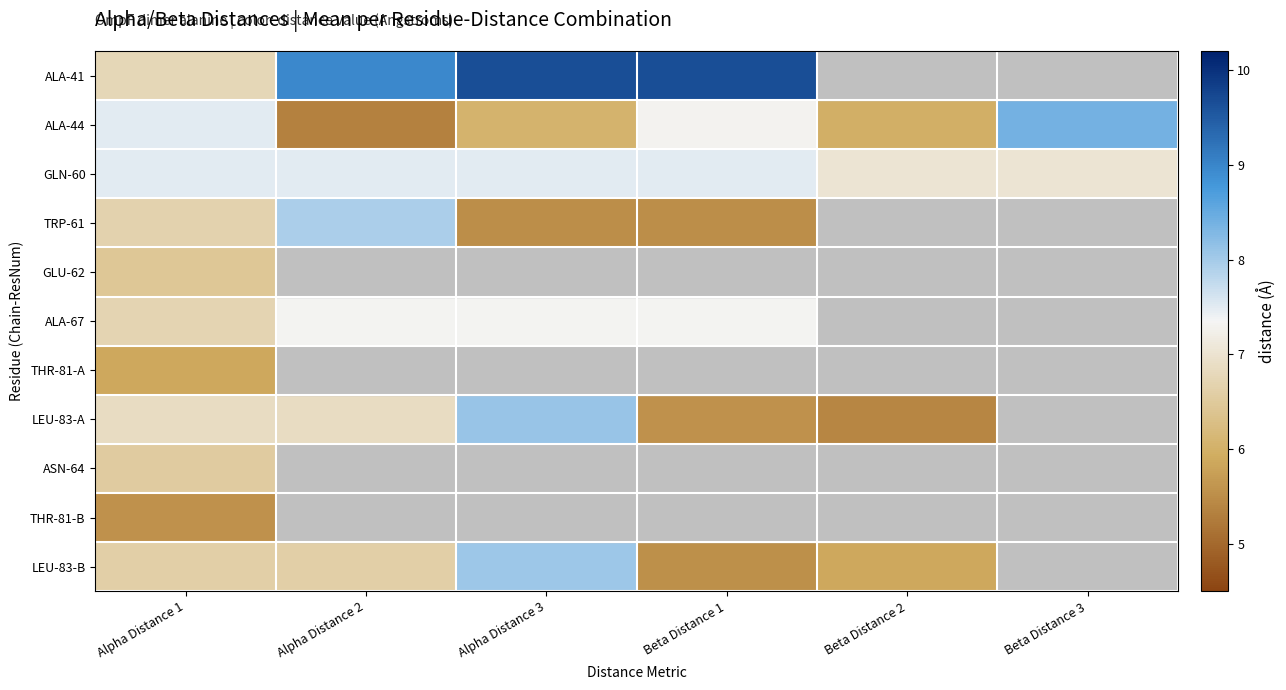

What is the spread (max minus min) of values at Alpha Distance 1?

1.9